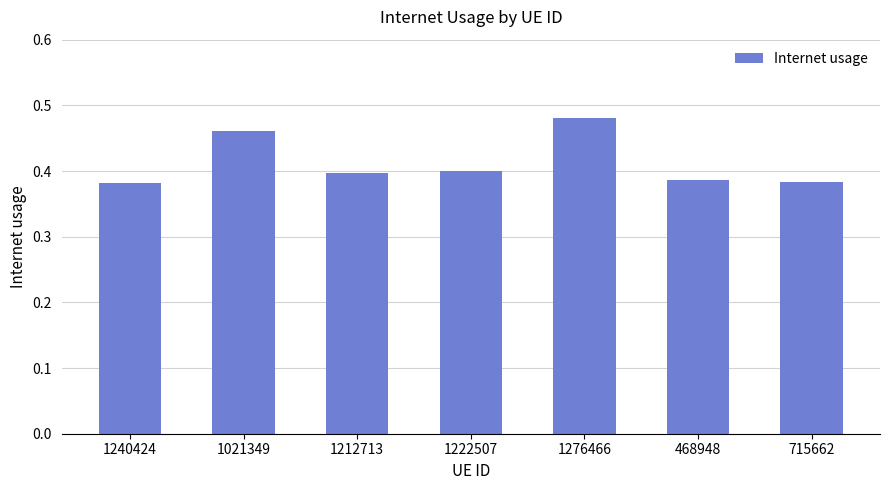

What is the difference between the maximum and minimum values?

0.1